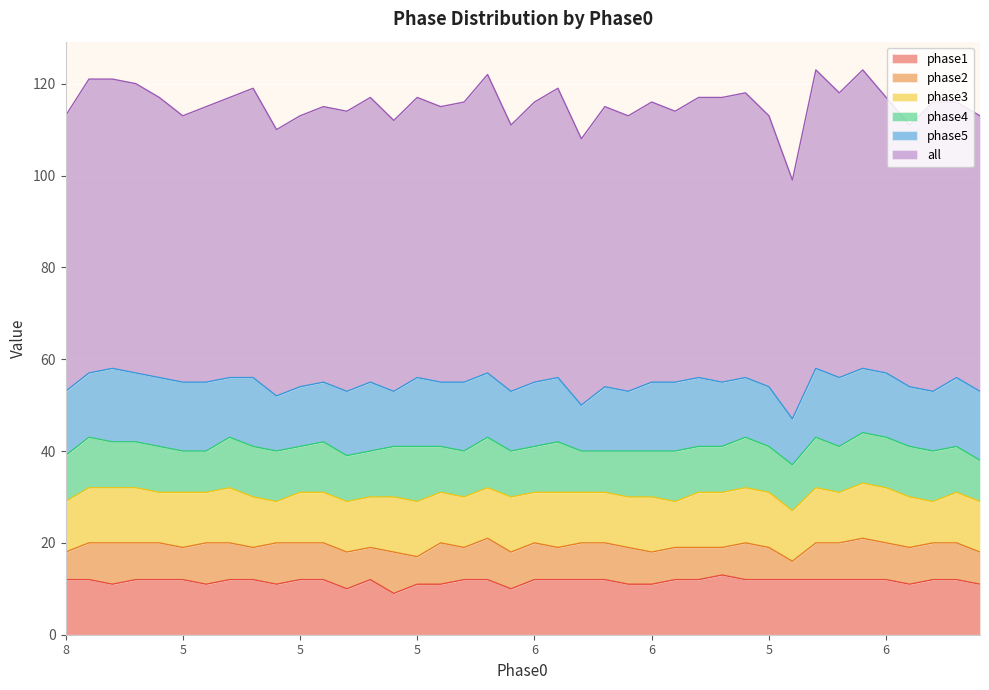

In phase3, how many points are lower than both neighbors (excluding endpoints)?

8